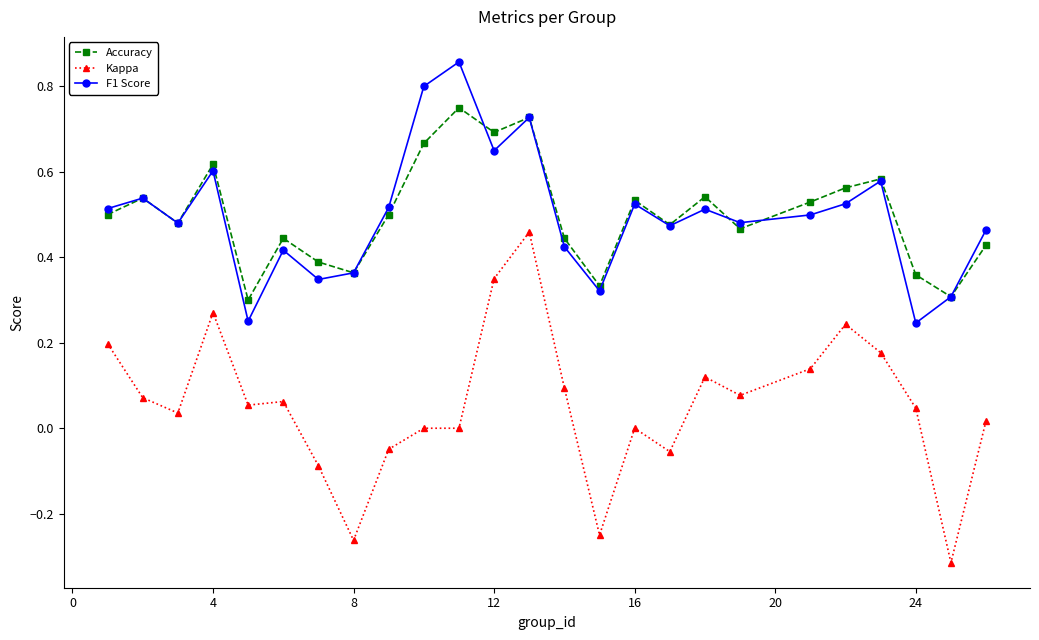

Rank the series by their maximum value, from lowest to highest.

Kappa, Accuracy, F1 Score